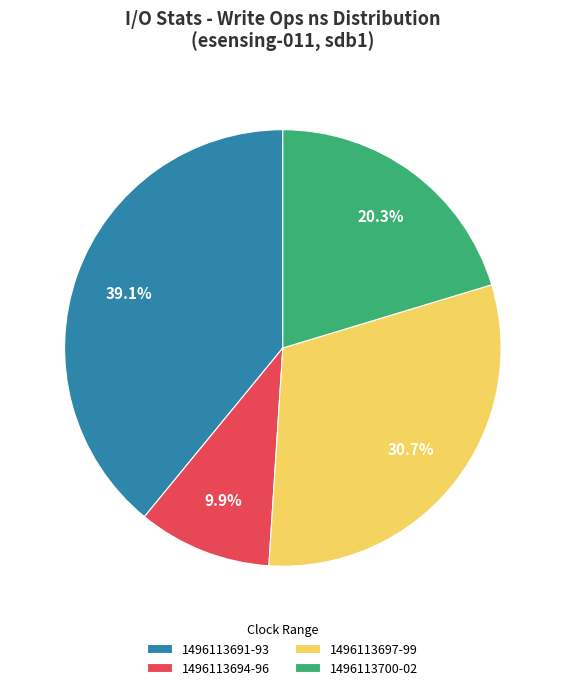

Approximately how many times larger is the value at 1496113697-99 compared to 1496113694-96?

3.1